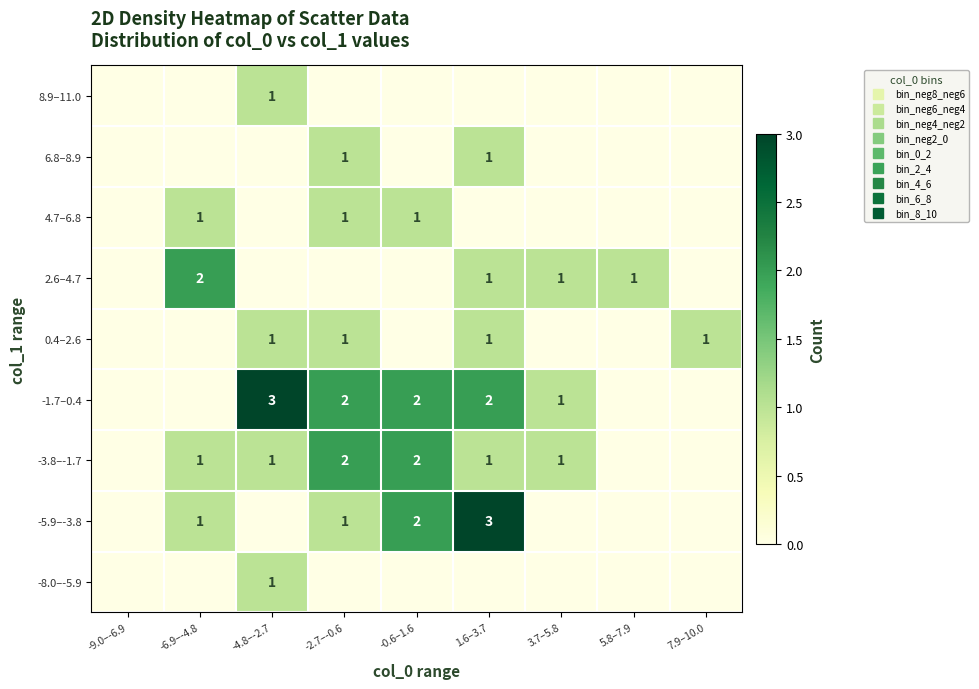

List the series in order of their peak value, lowest first.

-8.0–-5.9, 0.4–2.6, 4.7–6.8, 6.8–8.9, 8.9–11.0, -3.8–-1.7, 2.6–4.7, -5.9–-3.8, -1.7–0.4